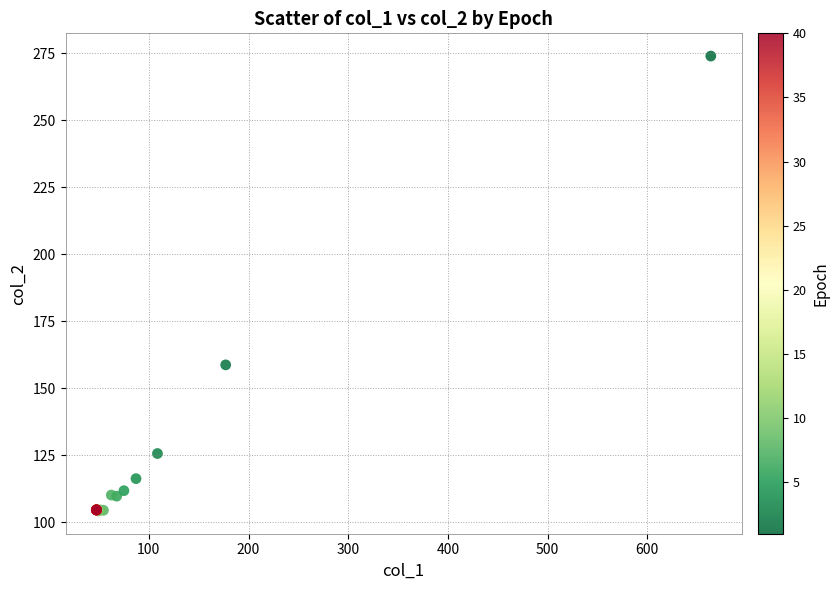

What Y value in the scatter plot is closest to 189?

158.7